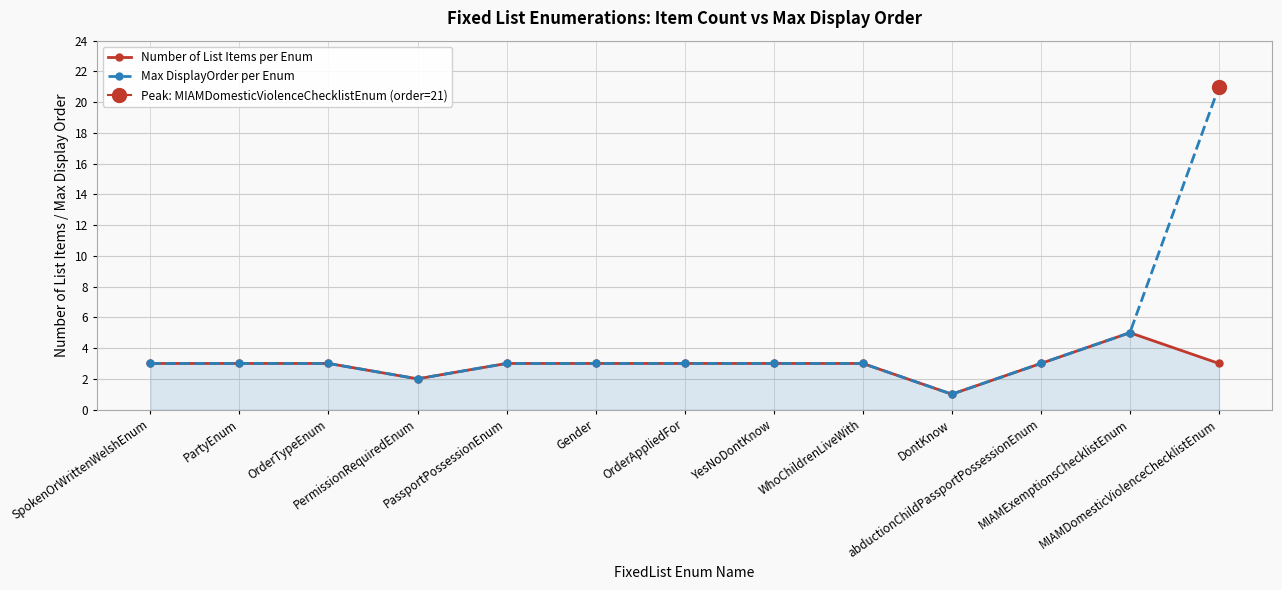

What are all the series names shown in the legend?

Number of List Items per Enum, Max DisplayOrder per Enum